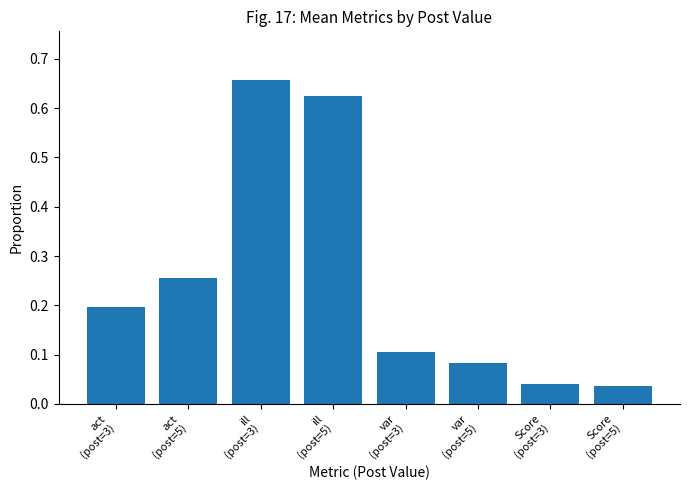

The chart shows a value of 0.1 at act
(post=3). True or false?

False